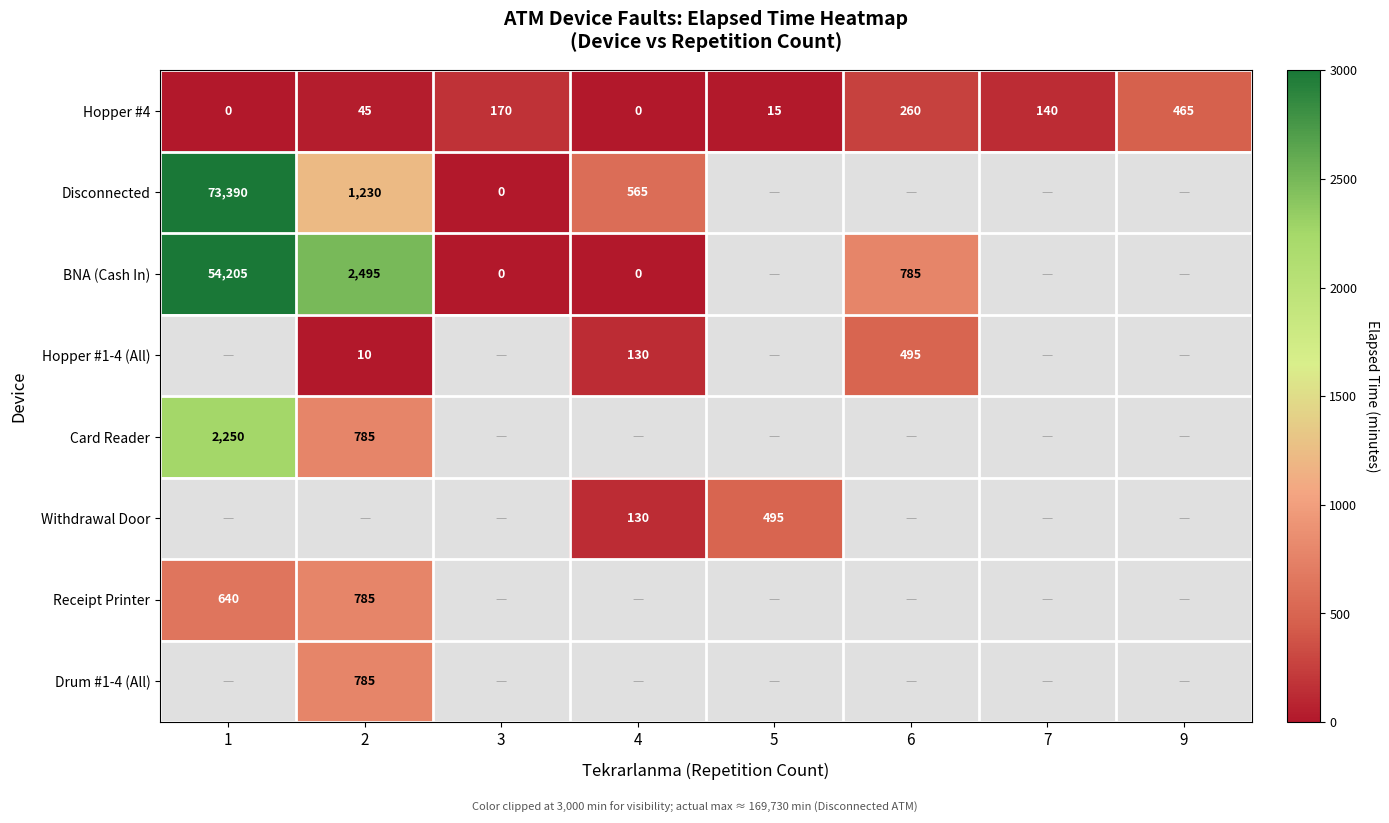

What is the difference between the BNA (Cash In) values at 4 and 6?

785